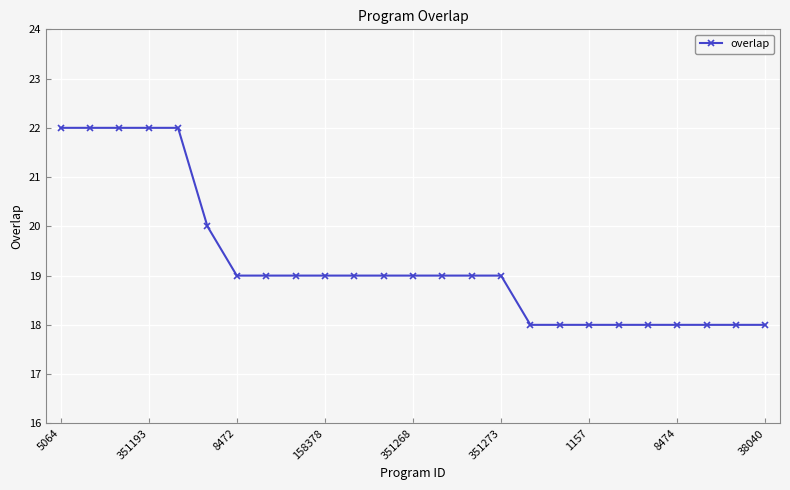

What is the difference between the maximum and second lowest values?

4